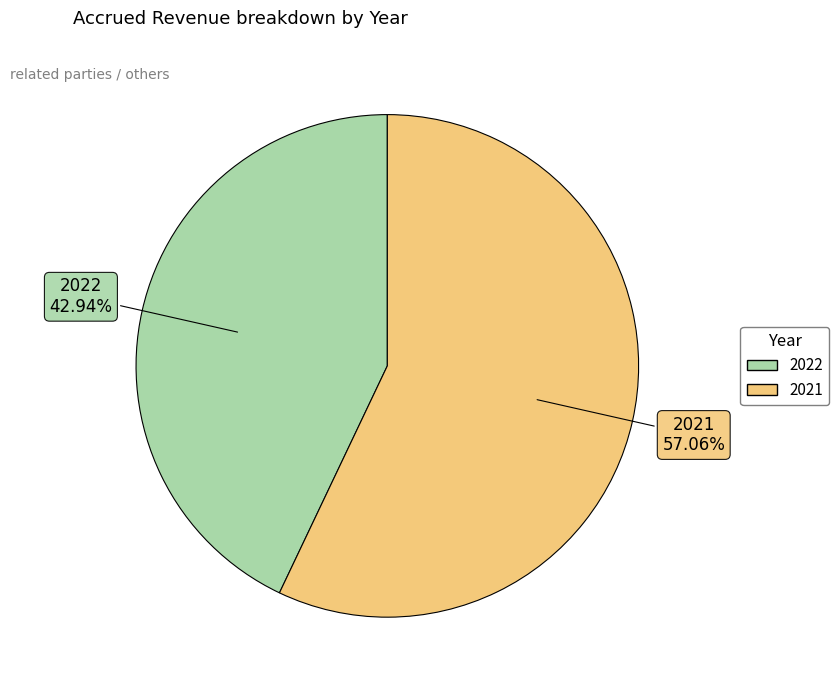

How many segments does this pie chart have?

2